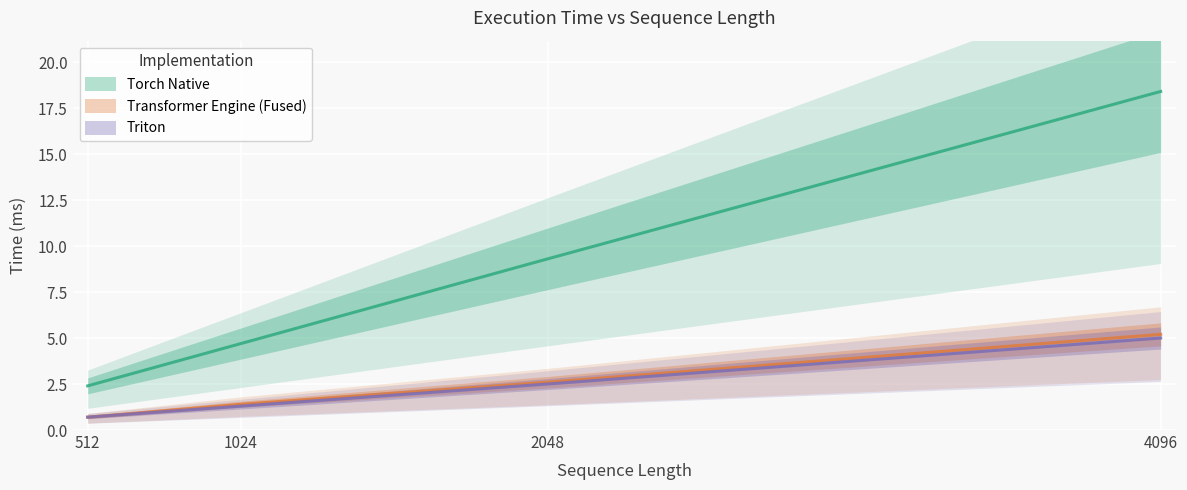

True or false: Transformer Engine (Fused) and Triton cross at least once.

False